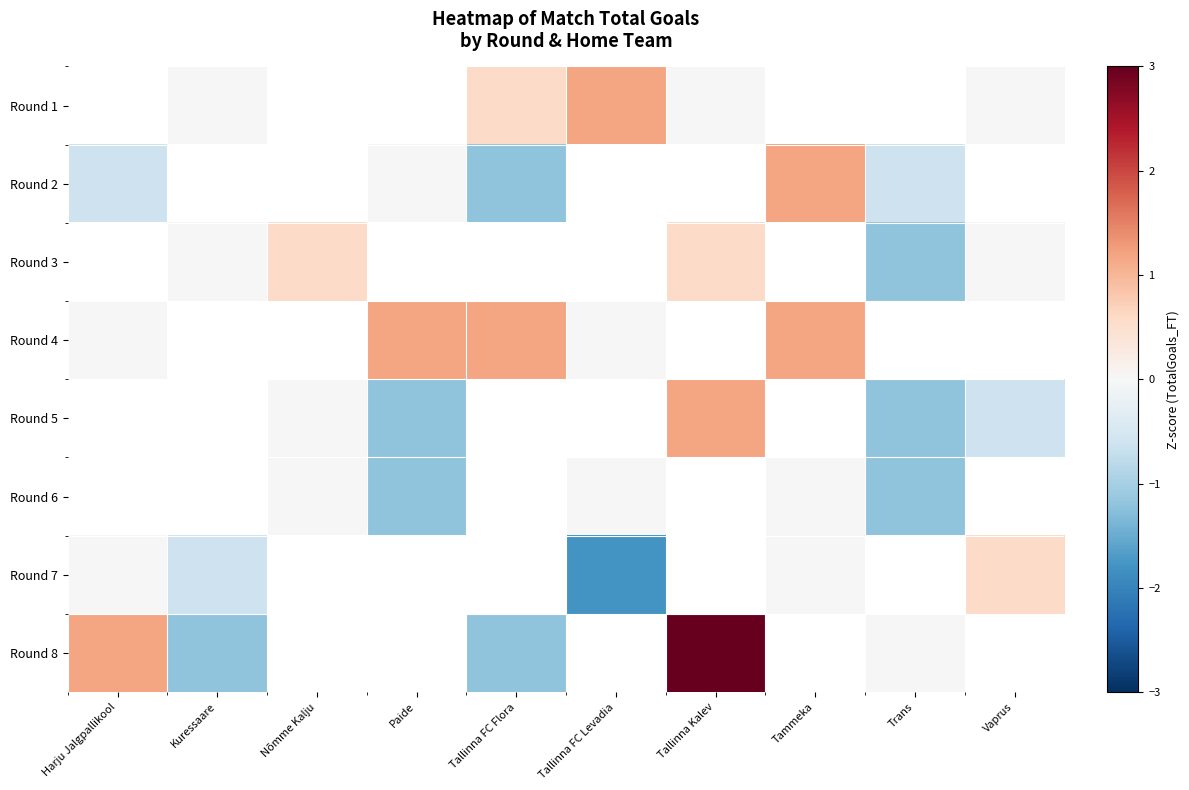

How many series are shown in this chart?

8